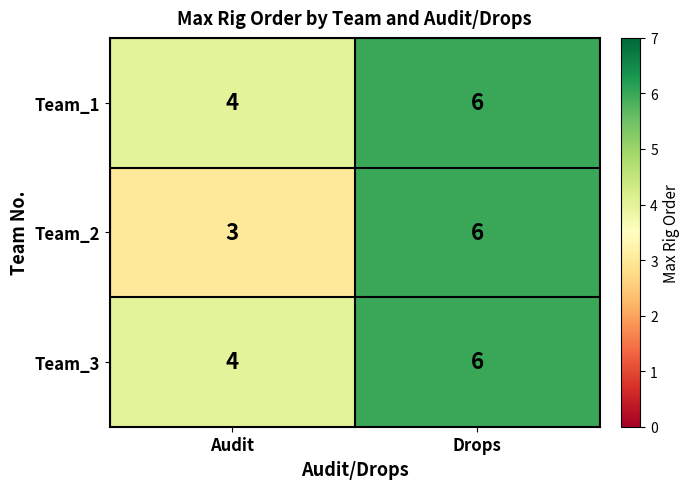

At which category does the chart reach its peak across all series?

Drops